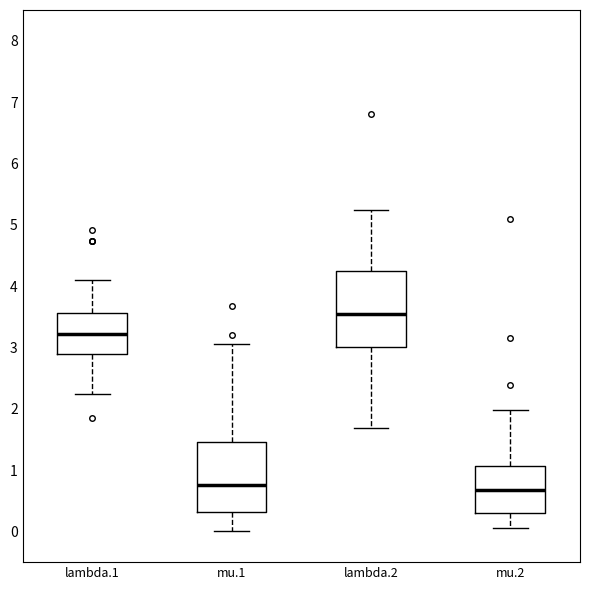

Reading left to right, read every box against the y-axis: the position of its median line, the range the box covers, and the ends of its whiskers. The values are not printed on the chart, so give them approximately, as read against the axis.

lambda.1: median 3.2, box 2.9 to 3.6, whiskers 2.2 to 4.1
mu.1: median 0.8, box 0.3 to 1.5, whiskers 0.0 to 3.1
lambda.2: median 3.5, box 3.0 to 4.2, whiskers 1.7 to 5.2
mu.2: median 0.7, box 0.3 to 1.1, whiskers 0.1 to 2.0